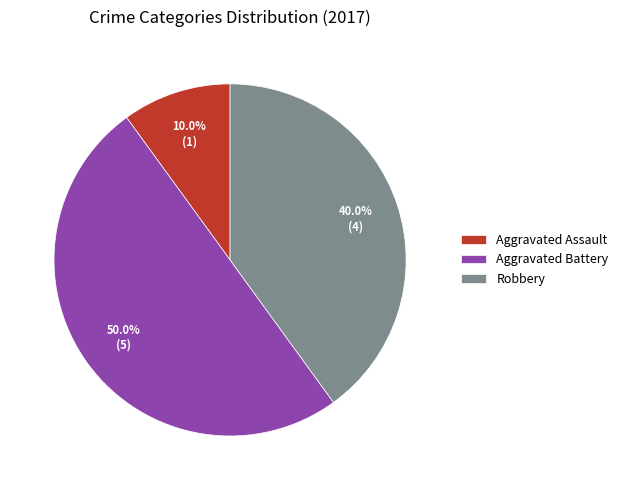

The Robbery slice represents 40% of the pie. True or false?

True